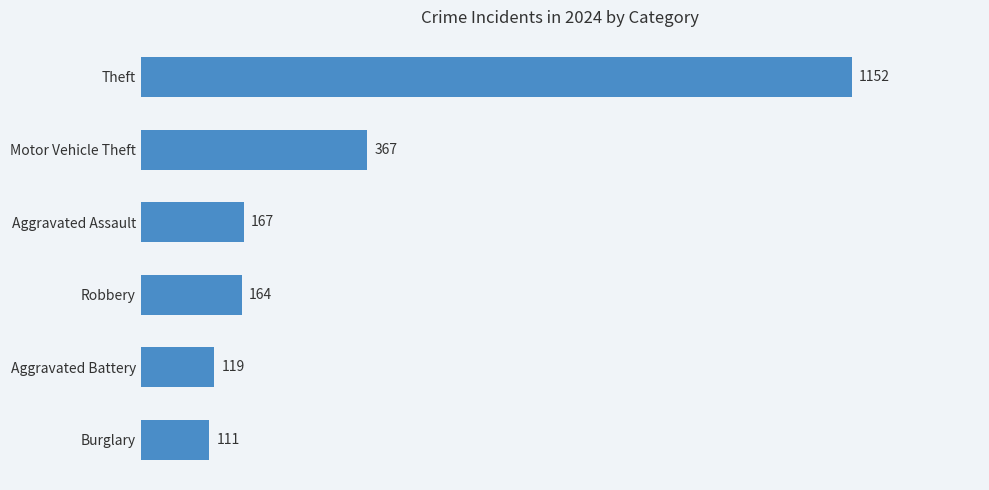

What is the change in value from Burglary to Robbery?

+53